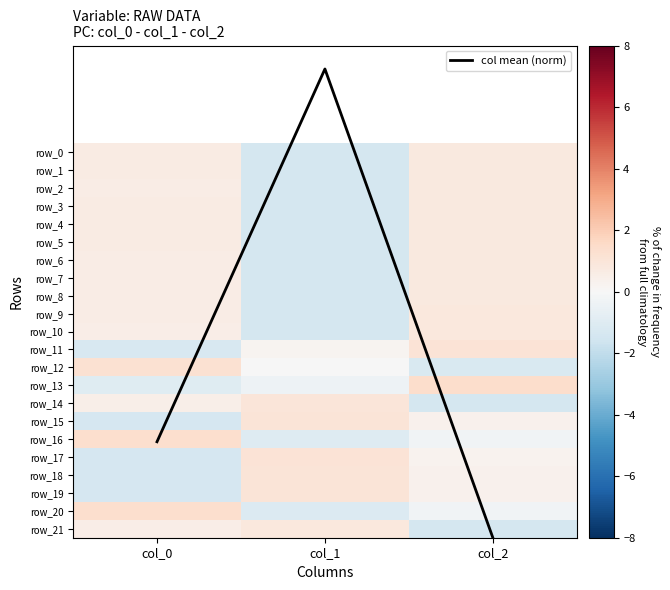

Reading left to right, transcribe all the data shown in this chart.

col mean (norm): col_0=16.1	col_1=-4.6	col_2=21.5
row_0: col_0=0.6	col_1=-1.4	col_2=0.8
row_1: col_0=0.7	col_1=-1.4	col_2=0.8
row_2: col_0=0.6	col_1=-1.4	col_2=0.8
row_3: col_0=0.6	col_1=-1.4	col_2=0.8
row_4: col_0=0.6	col_1=-1.4	col_2=0.8
row_5: col_0=0.6	col_1=-1.4	col_2=0.8
row_6: col_0=0.6	col_1=-1.4	col_2=0.8
row_7: col_0=0.6	col_1=-1.4	col_2=0.8
row_8: col_0=0.6	col_1=-1.4	col_2=0.8
row_9: col_0=0.6	col_1=-1.4	col_2=0.8
row_10: col_0=0.6	col_1=-1.4	col_2=0.8
row_11: col_0=-1.3	col_1=0.2	col_2=1.1
row_12: col_0=1.2	col_1=-0.0	col_2=-1.2
row_13: col_0=-1.0	col_1=-0.4	col_2=1.4
row_14: col_0=0.4	col_1=0.9	col_2=-1.4
row_15: col_0=-1.4	col_1=1.0	col_2=0.4
row_16: col_0=1.3	col_1=-1.1	col_2=-0.3
row_17: col_0=-1.3	col_1=1.1	col_2=0.3
row_18: col_0=-1.4	col_1=1.0	col_2=0.3
row_19: col_0=-1.4	col_1=1.0	col_2=0.4
row_20: col_0=1.3	col_1=-1.1	col_2=-0.3
row_21: col_0=0.5	col_1=0.9	col_2=-1.4